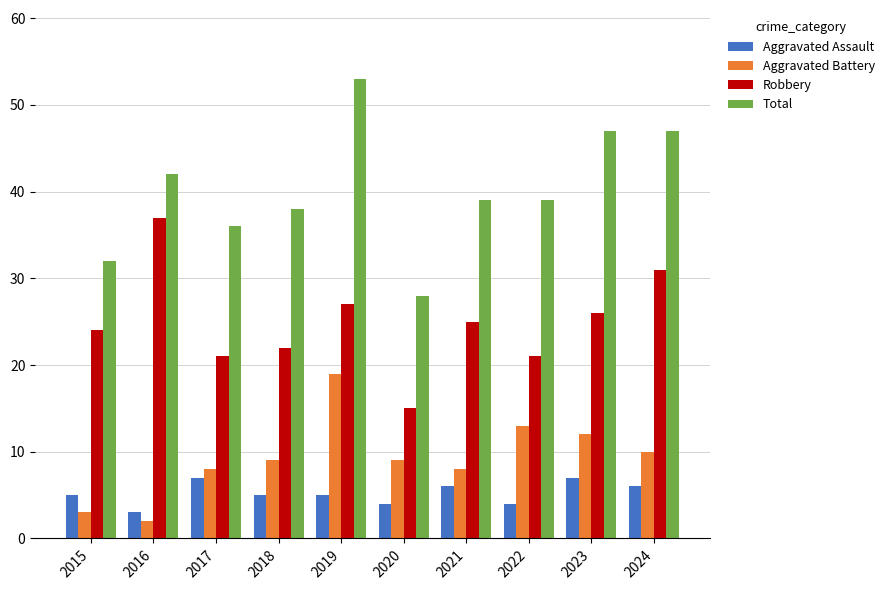

How many data points does each series have?

10